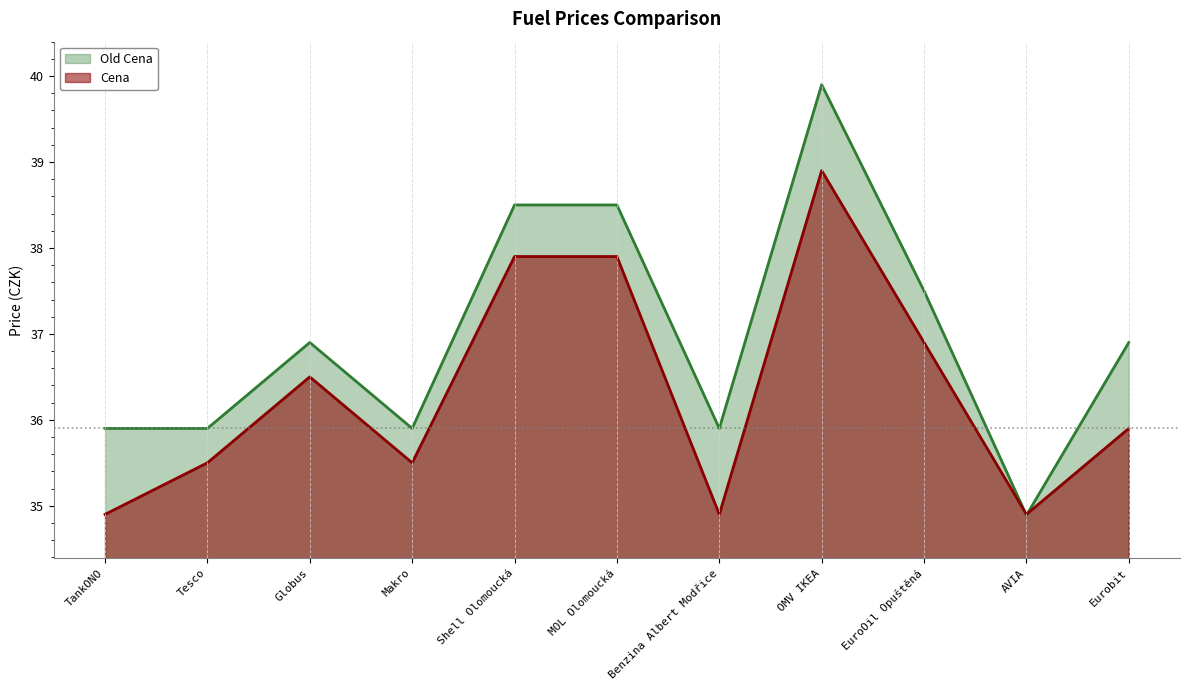

List the series in order of their peak value, highest first.

Old Cena, Cena